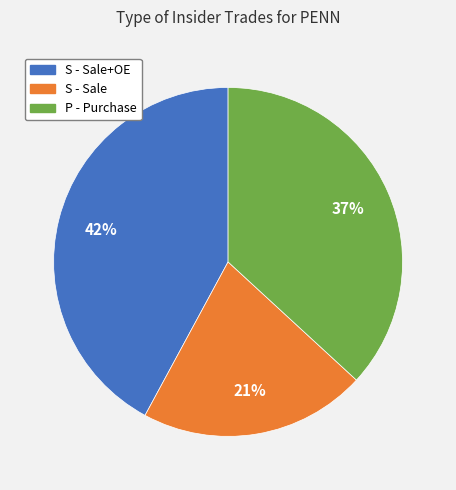

Does any single category account for the majority?

No